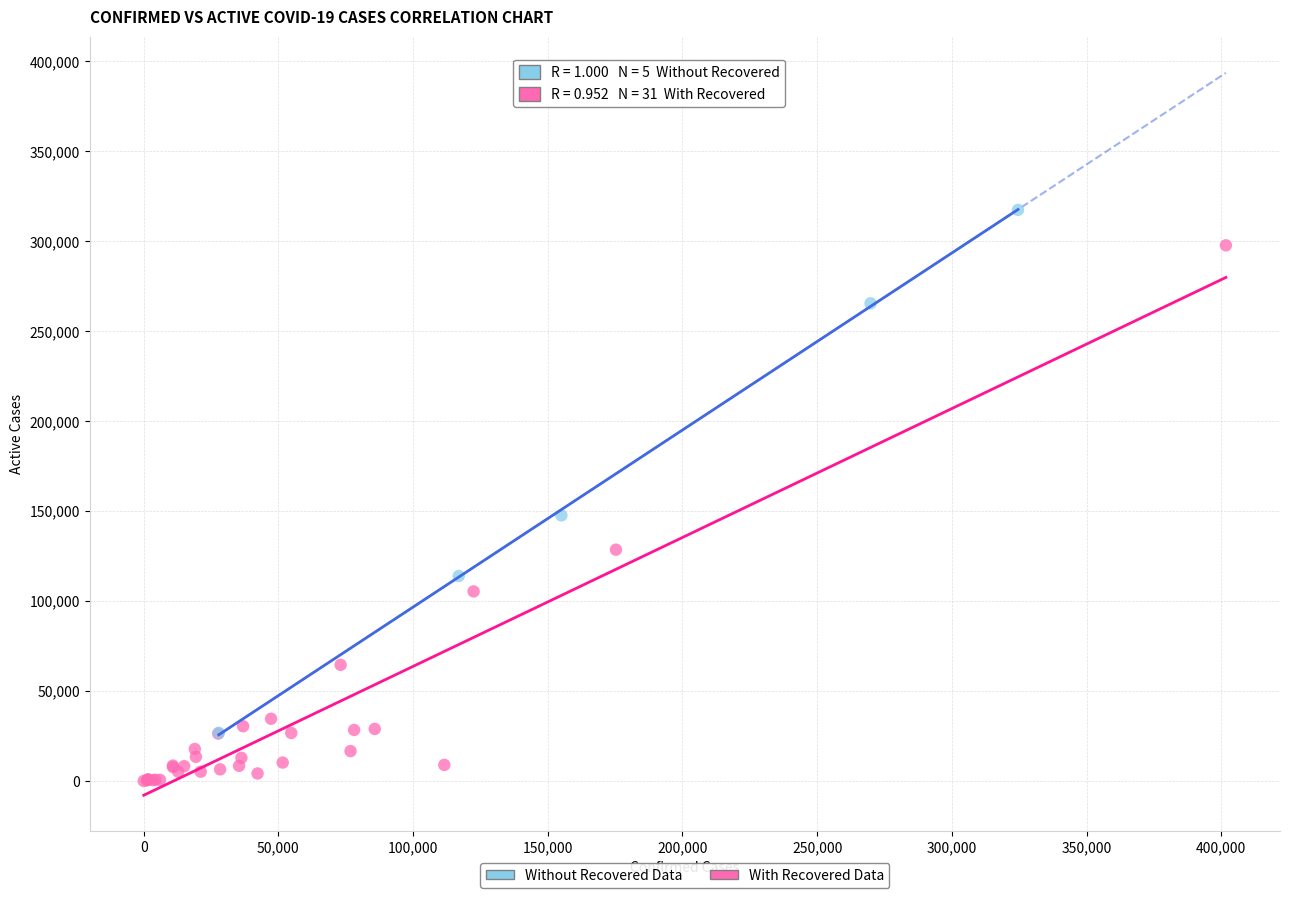

Which series has the largest Y range (max minus min)?

With Recovered Data